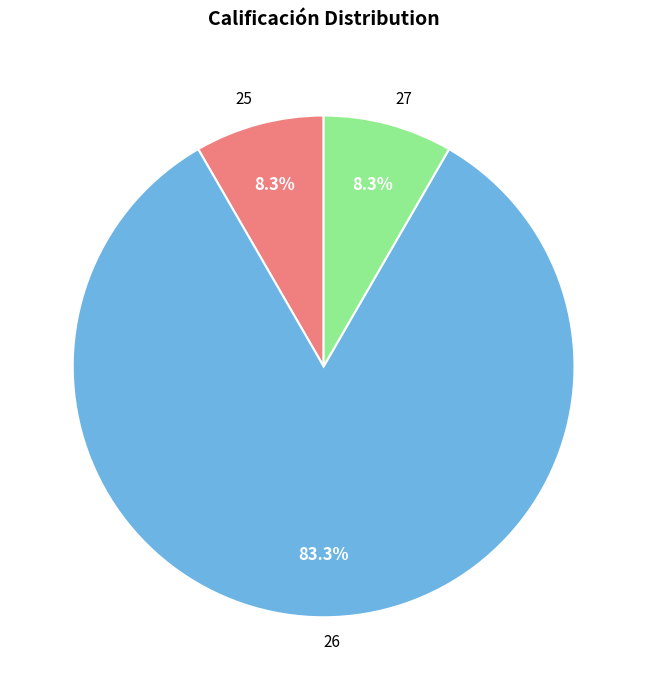

Is there any slice that represents more than half of the pie?

Yes